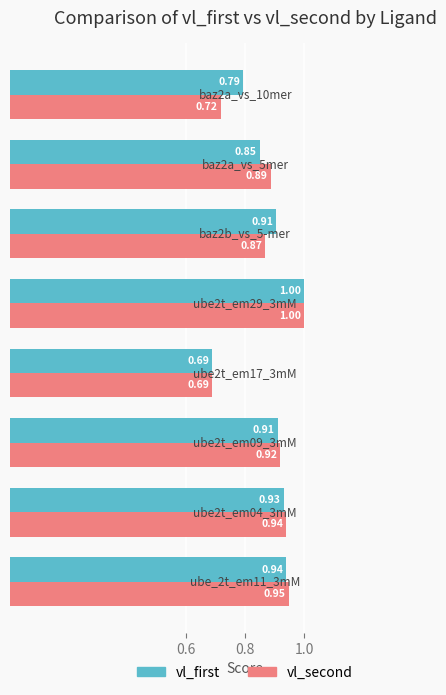

What is the difference between the maximum and minimum values in the vl_first series?

0.3